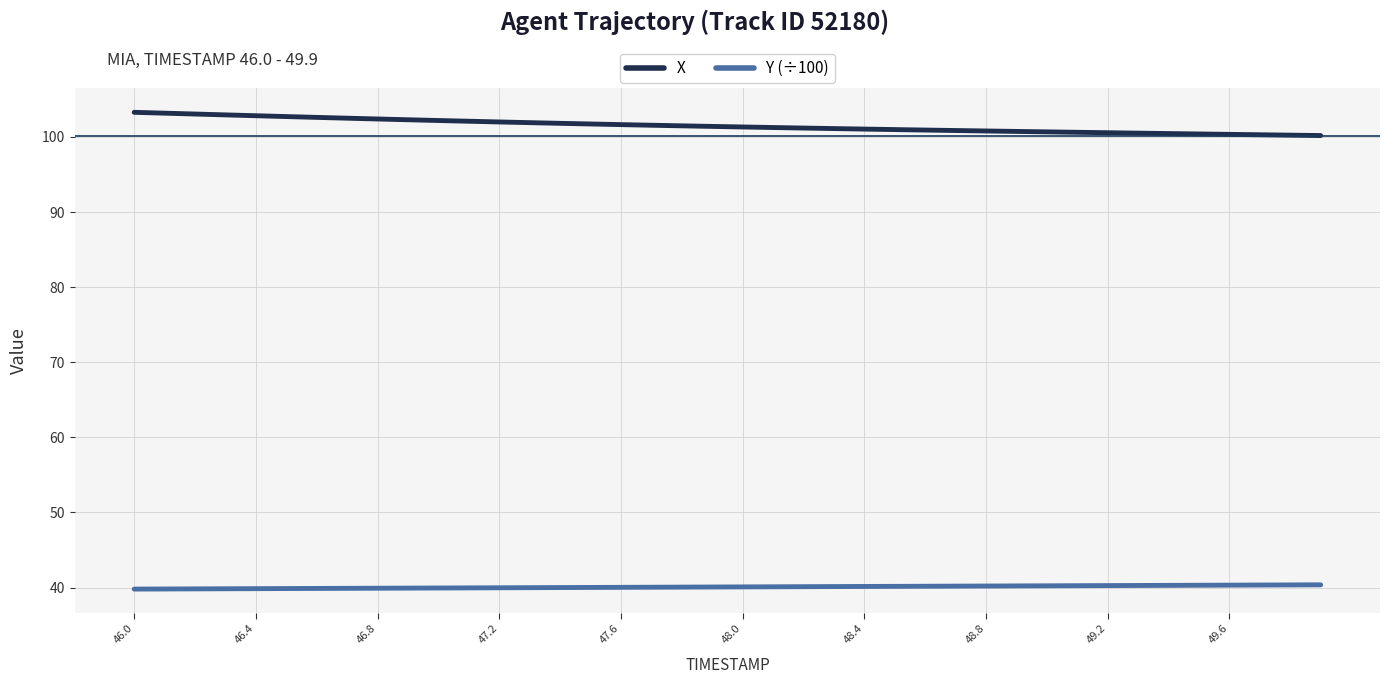

What is the sum of all Y (÷100) values?

1602.9